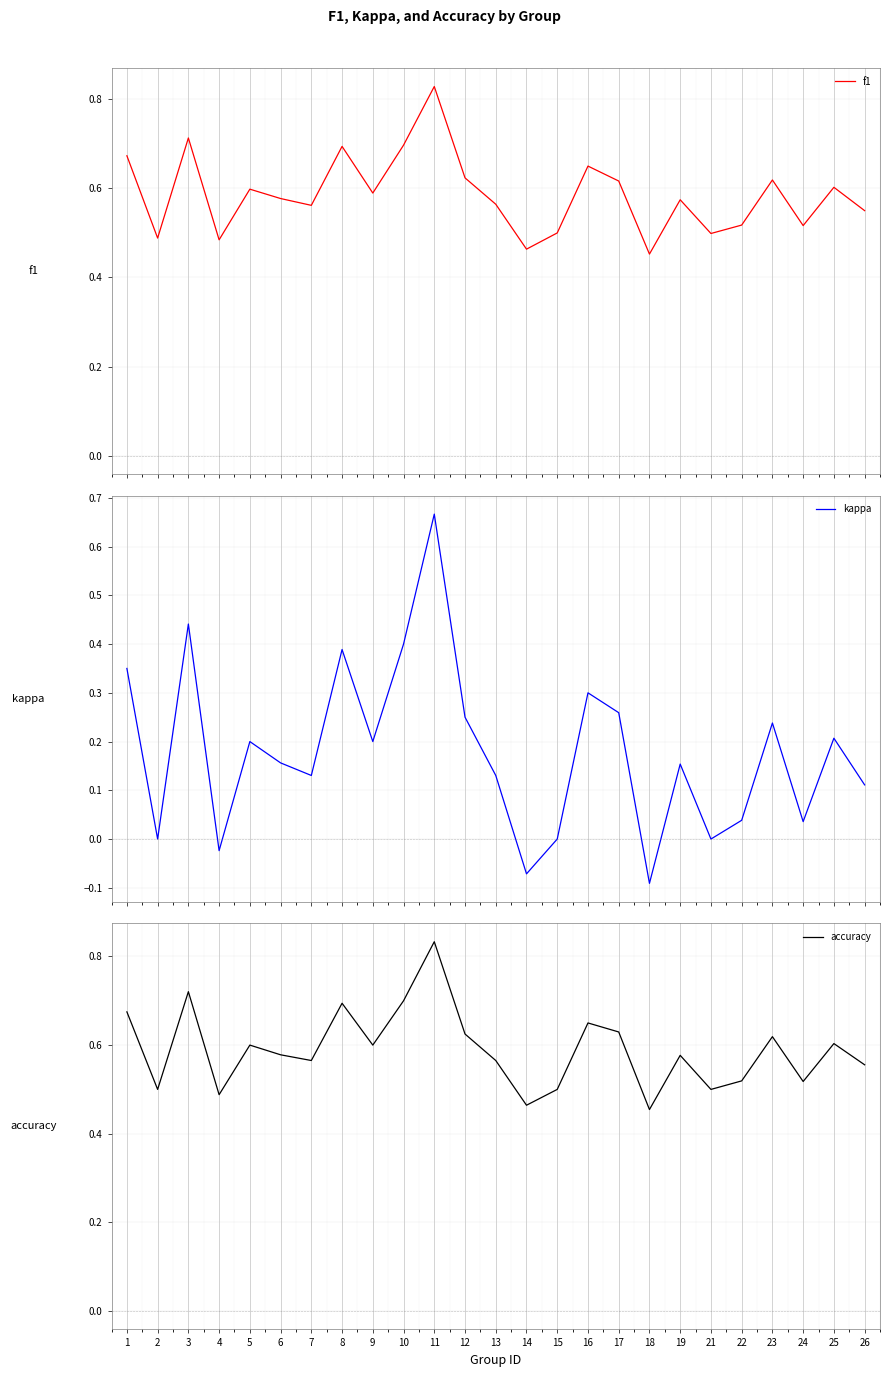

The value of accuracy at 14 is 0.8. True or false?

False